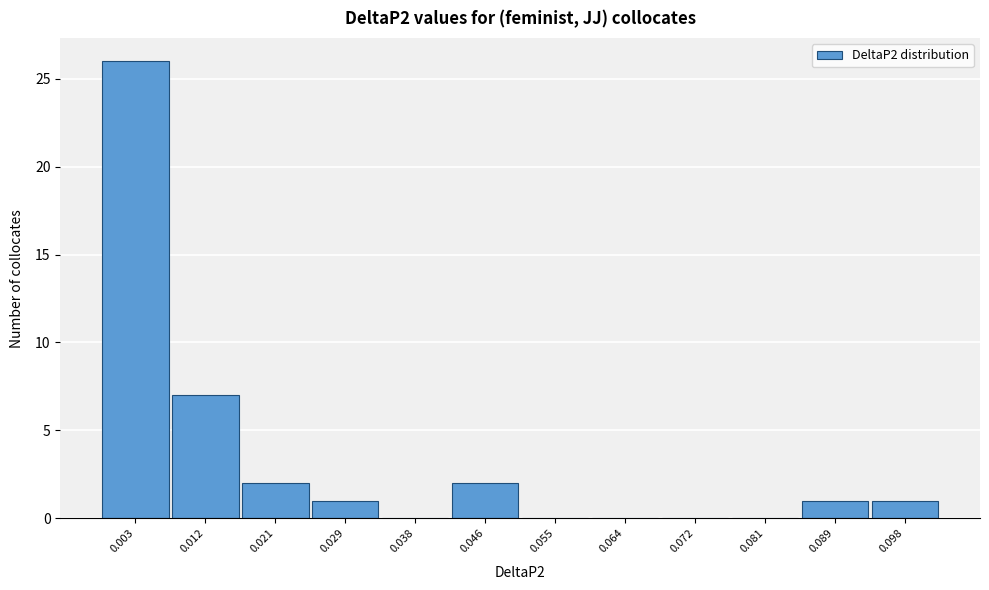

Reading right to left, list all the values displayed in this chart.

0.098=1	0.089=1	0.081=0	0.072=0	0.064=0	0.055=0	0.046=2	0.038=0	0.029=1	0.021=2	0.012=7	0.003=26